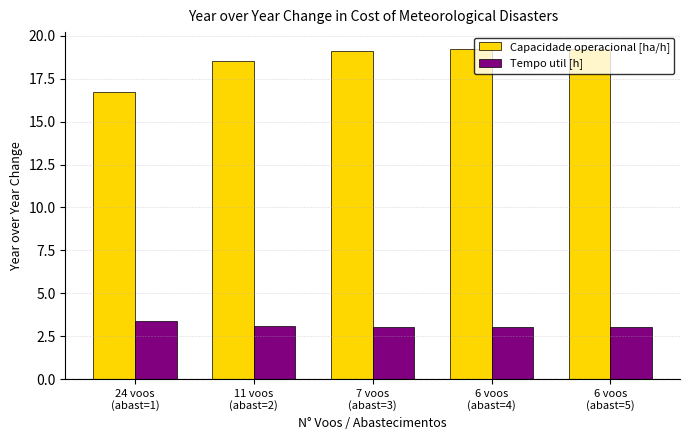

The value of Tempo util [h] at 6 voos
(abast=5) is 4.3. True or false?

False